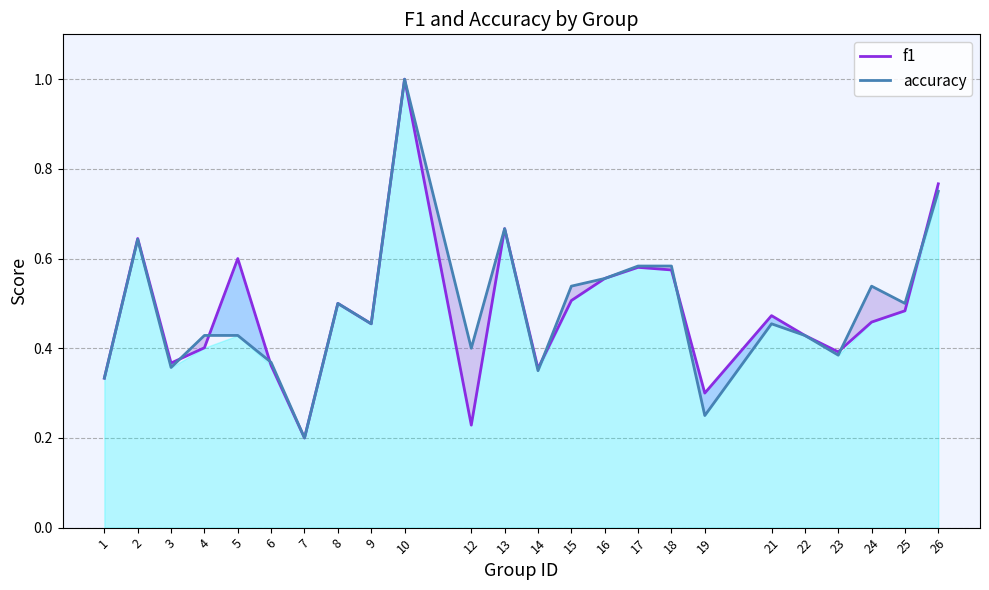

The value of accuracy at 5 is 0.3. True or false?

False